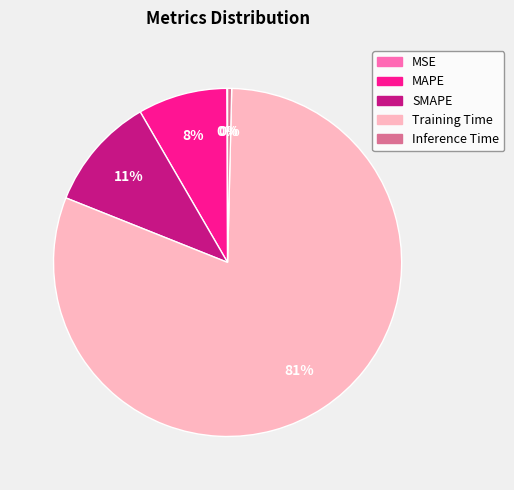

To the nearest percent, what is the difference between the largest and smallest slice percentages?

81%